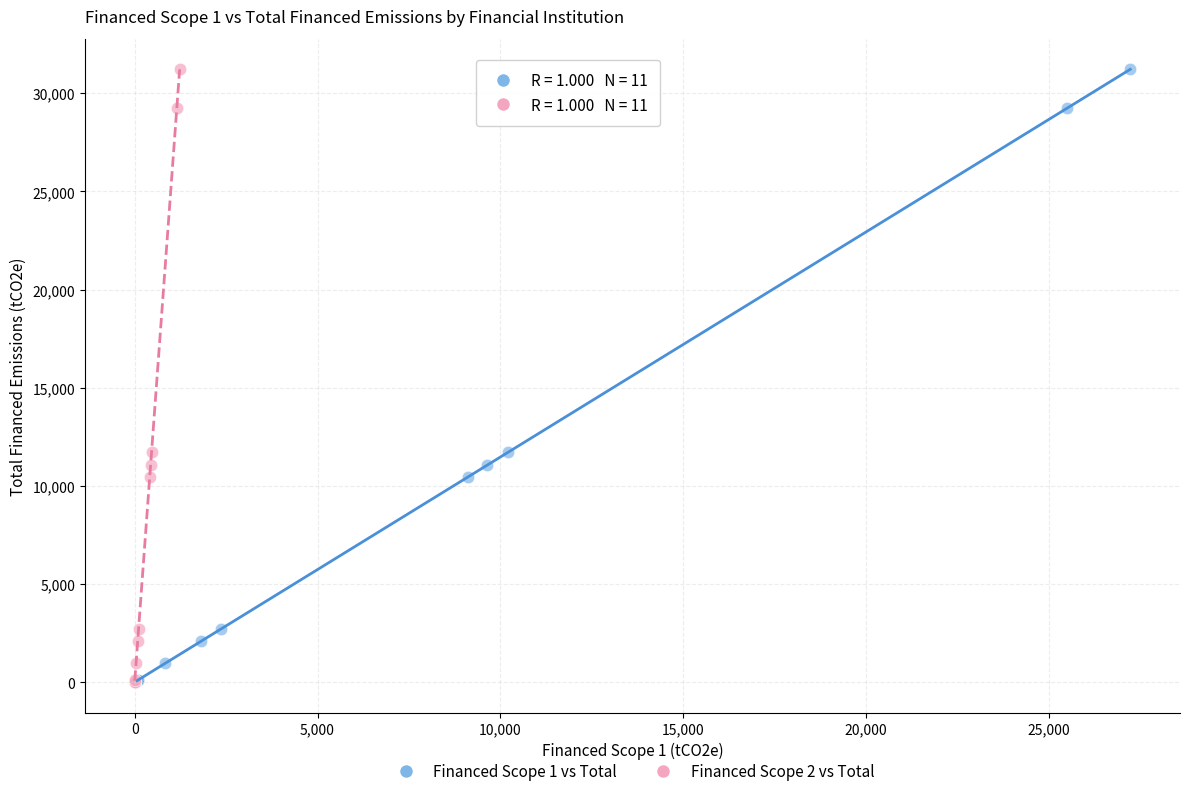

What are all the series names shown in the legend?

Financed Scope 1 vs Total, Financed Scope 2 vs Total